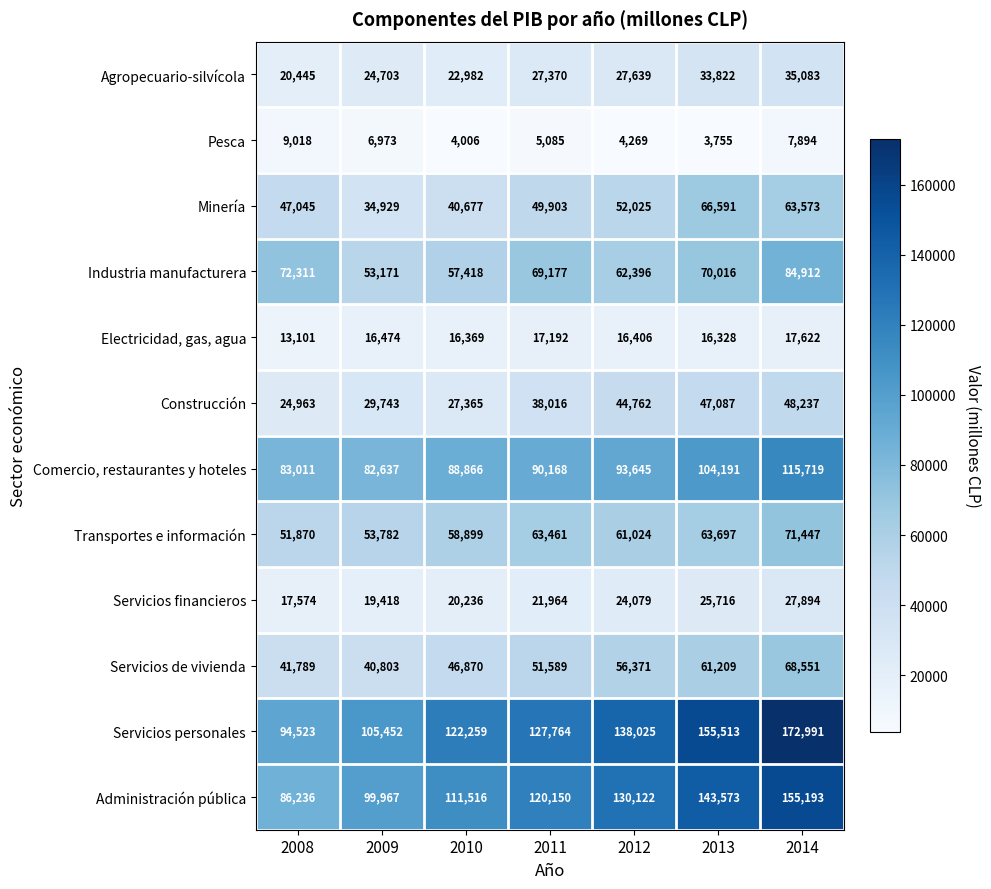

Rank the series by their maximum value, from highest to lowest.

Servicios personales, Administración pública, Comercio, restaurantes y hoteles, Industria manufacturera, Transportes e información, Servicios de vivienda, Minería, Construcción, Agropecuario-silvícola, Servicios financieros, Electricidad, gas, agua, Pesca